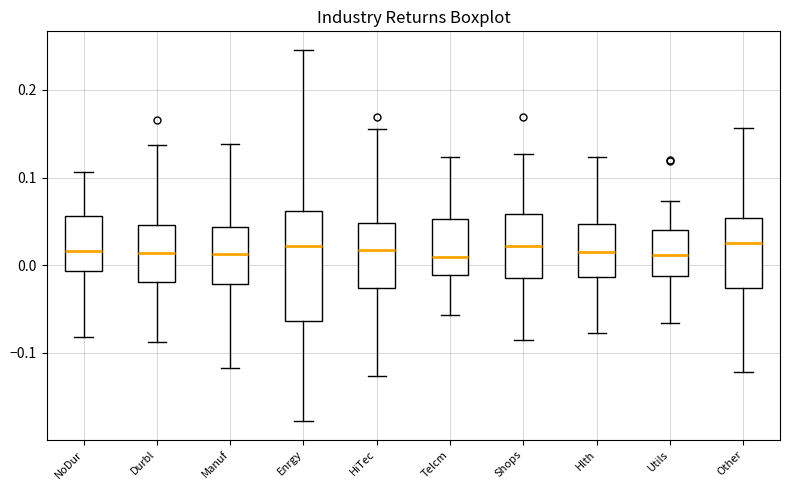

Reading left to right, read every box against the y-axis: the position of its median line, the range the box covers, and the ends of its whiskers. The values are not printed on the chart, so give them approximately, as read against the axis.

NoDur: median 0.02, box -0.01 to 0.06, whiskers -0.08 to 0.11
Durbl: median 0.01, box -0.02 to 0.05, whiskers -0.09 to 0.14
Manuf: median 0.01, box -0.02 to 0.04, whiskers -0.12 to 0.14
Enrgy: median 0.02, box -0.06 to 0.06, whiskers -0.18 to 0.25
HiTec: median 0.02, box -0.03 to 0.05, whiskers -0.13 to 0.15
Telcm: median 0.01, box -0.01 to 0.05, whiskers -0.06 to 0.12
Shops: median 0.02, box -0.01 to 0.06, whiskers -0.09 to 0.13
Hlth: median 0.01, box -0.01 to 0.05, whiskers -0.08 to 0.12
Utils: median 0.01, box -0.01 to 0.04, whiskers -0.07 to 0.07
Other: median 0.02, box -0.03 to 0.05, whiskers -0.12 to 0.16